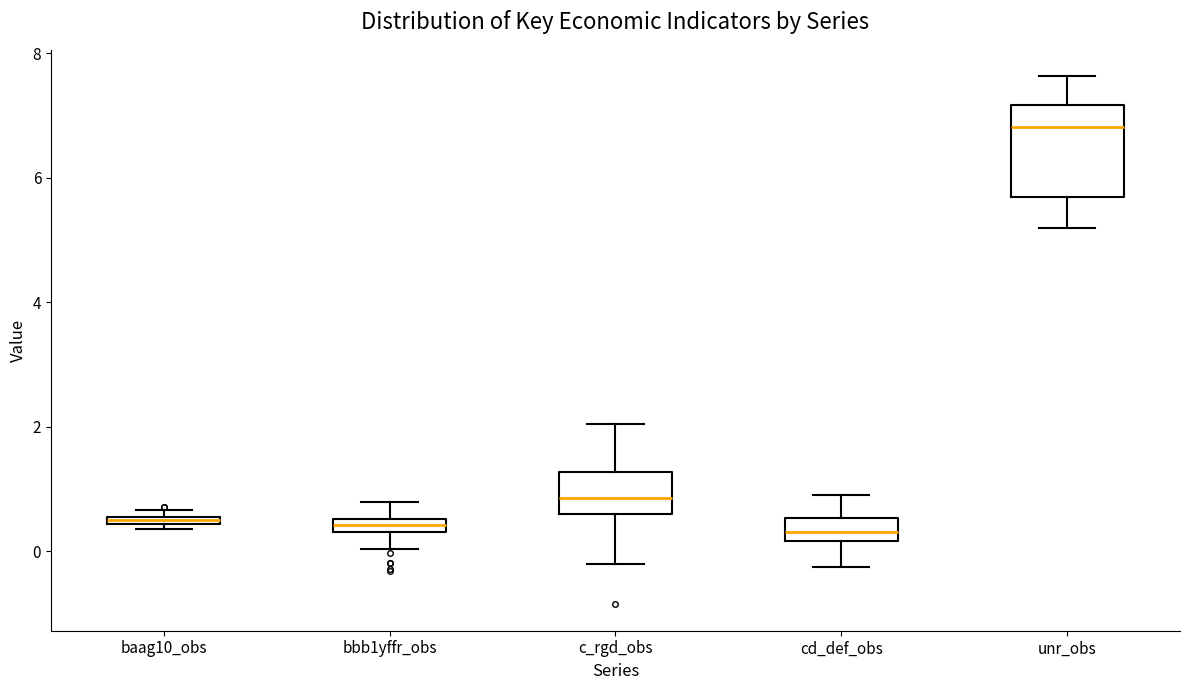

Where is the upper edge of the box for cd_def_obs on the y-axis? The values are not printed on the chart, so give them approximately, as read against the axis.

0.6